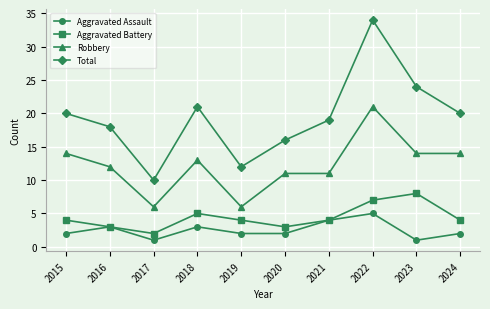

Is this an area chart (filled region under the line)?

No